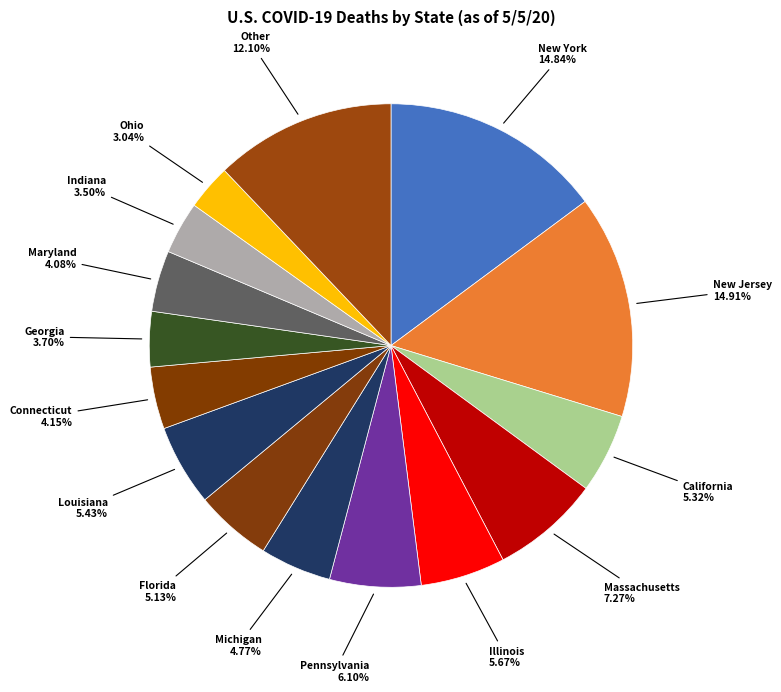

How many slices are in this pie chart?

15